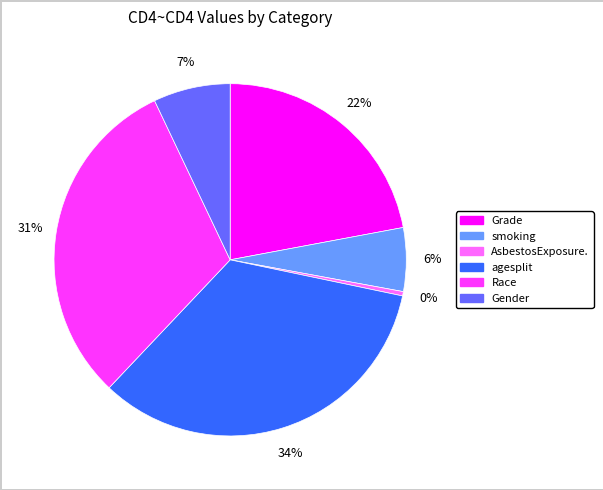

Which has a higher value, Race or smoking?

Race